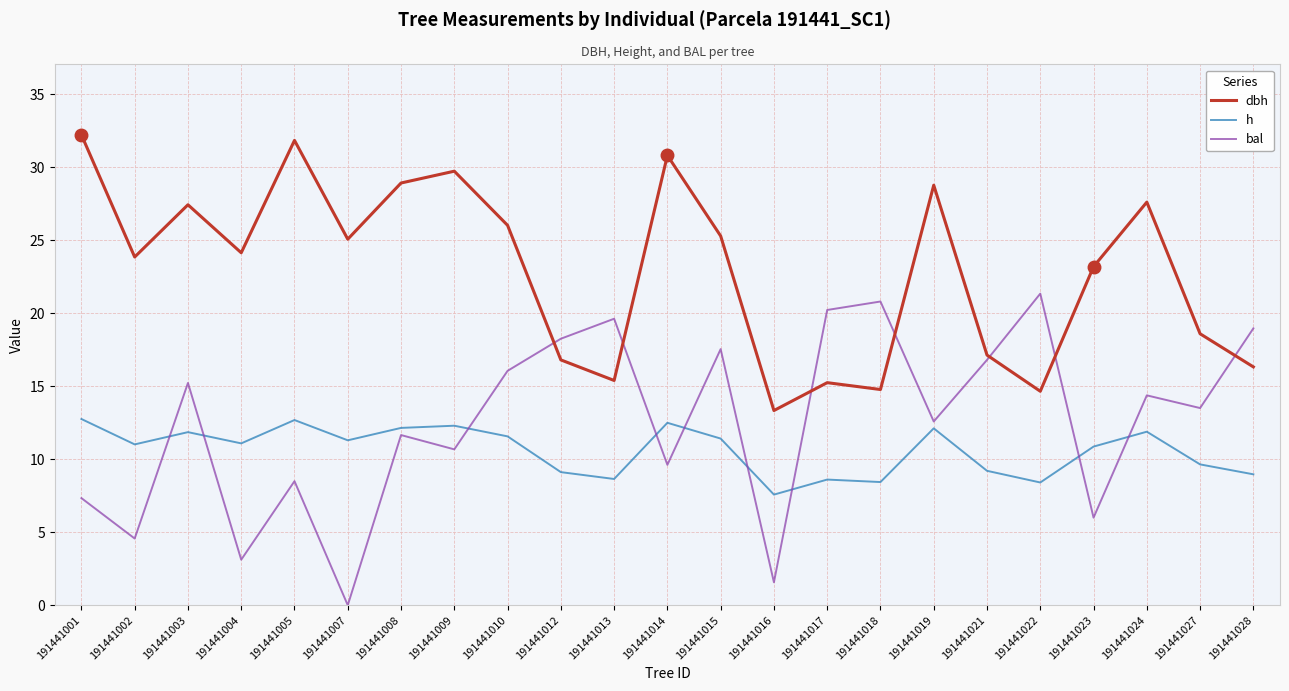

The value of dbh at 191441015 is 34.2. True or false?

False